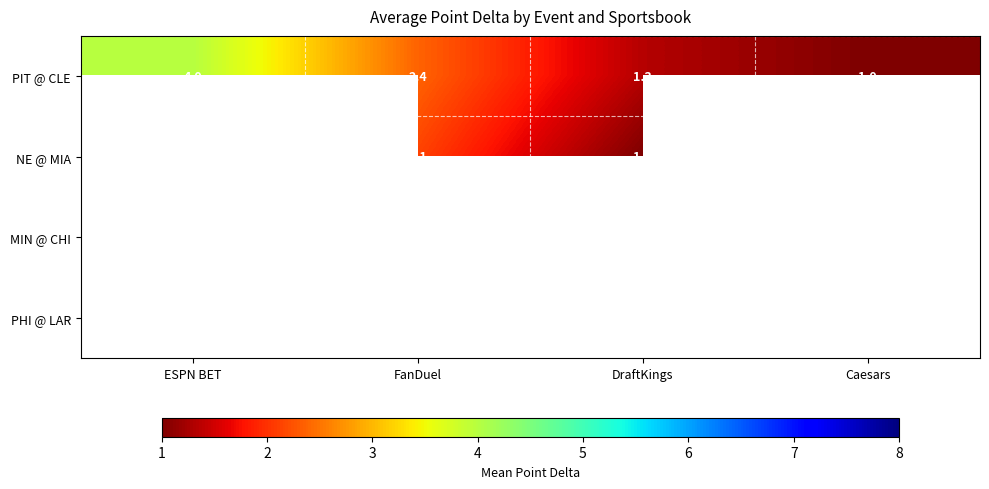

What is the difference between the highest and lowest values at FanDuel?

0.4